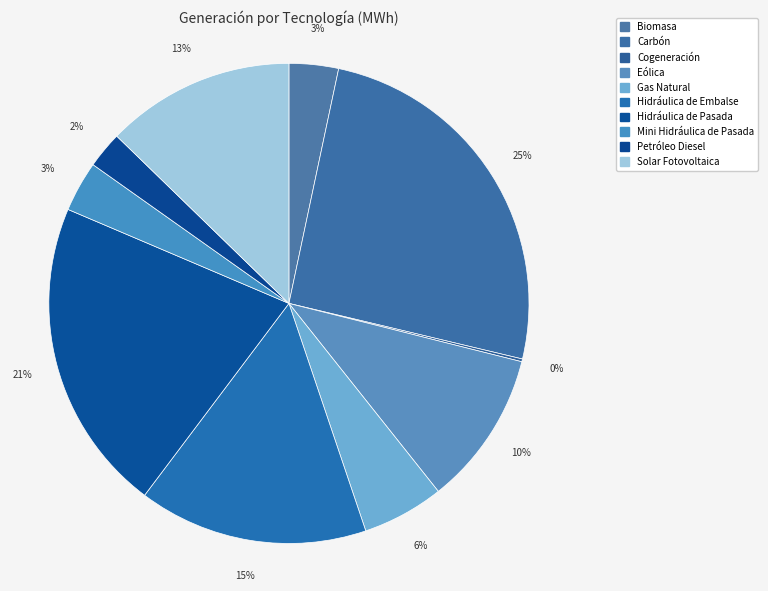

What is the change in value from Gas Natural to Solar Fotovoltaica?

+336777.1